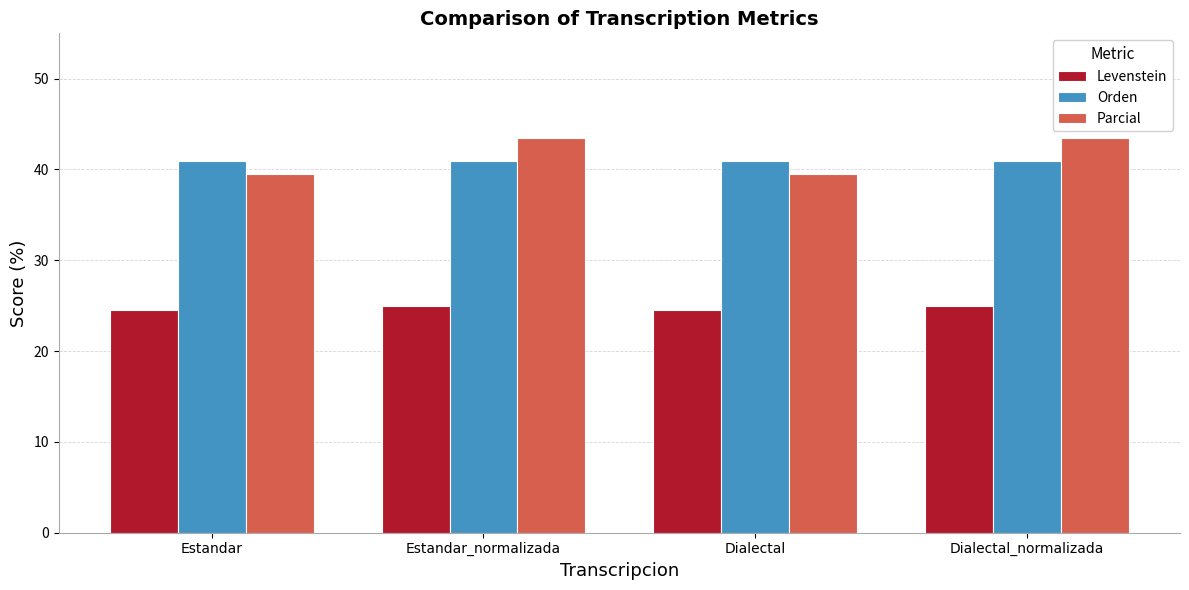

What is the highest value of the Parcial series?

43.5